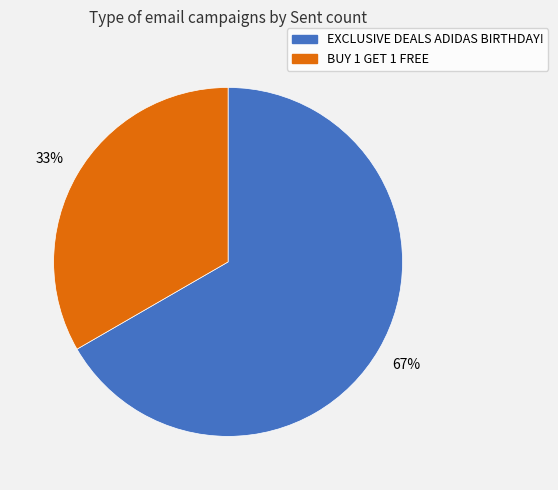

Which slice is the smallest?

BUY 1 GET 1 FREE